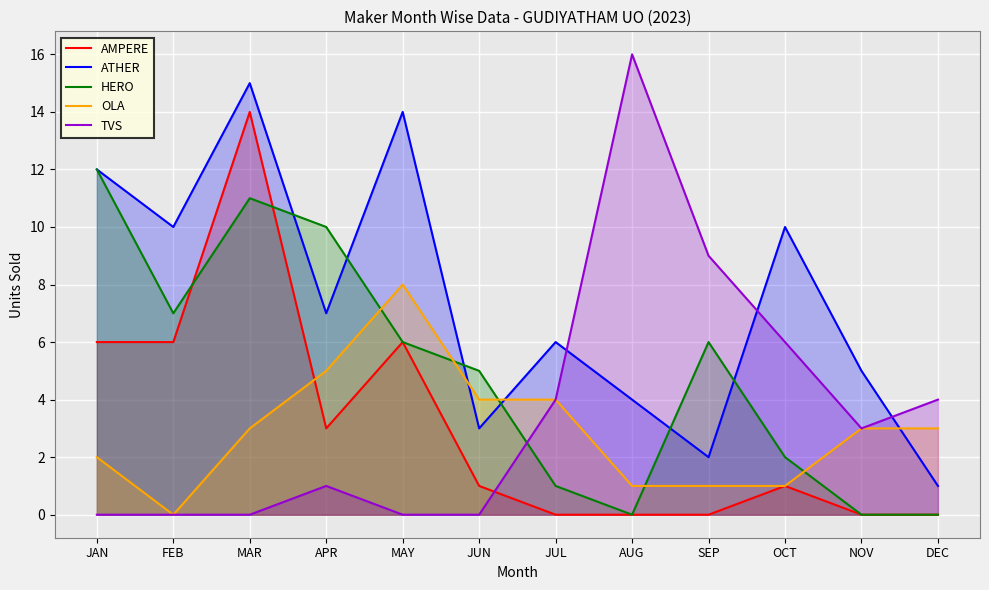

Which series changed the most between APR and AUG?

TVS